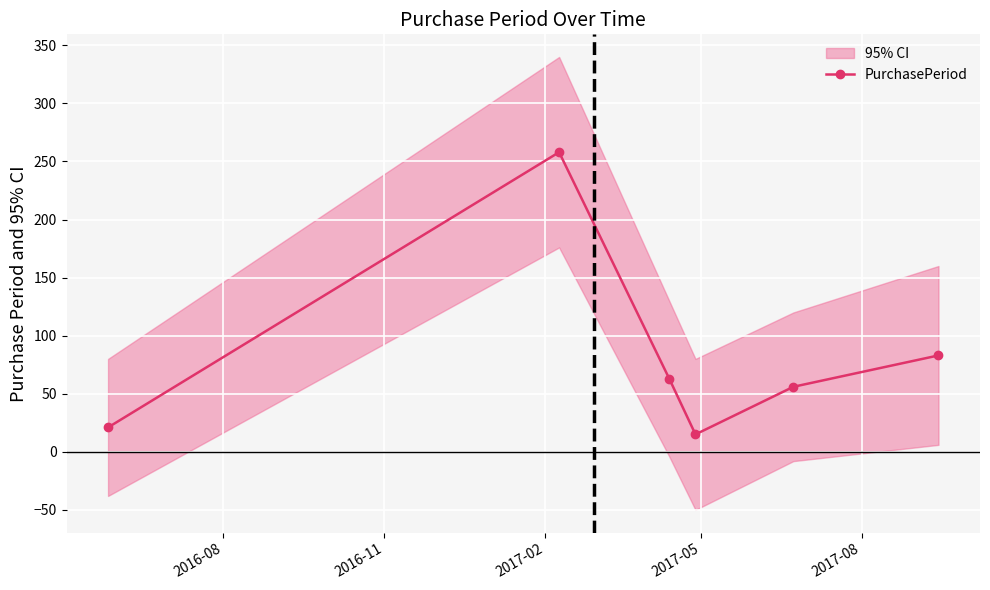

What is the value of the PurchasePeriod point at the 1st from the left?

21